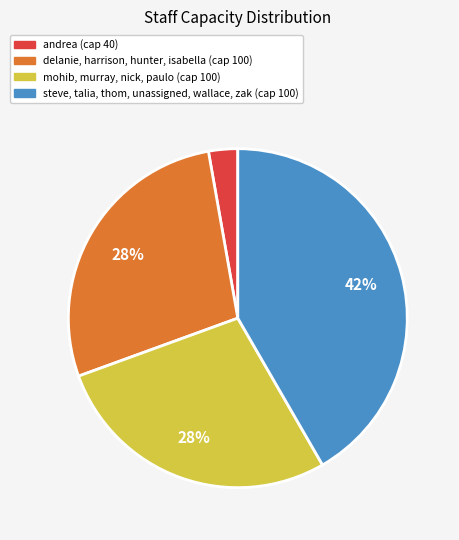

To the nearest percent, what is the average slice percentage?

25%